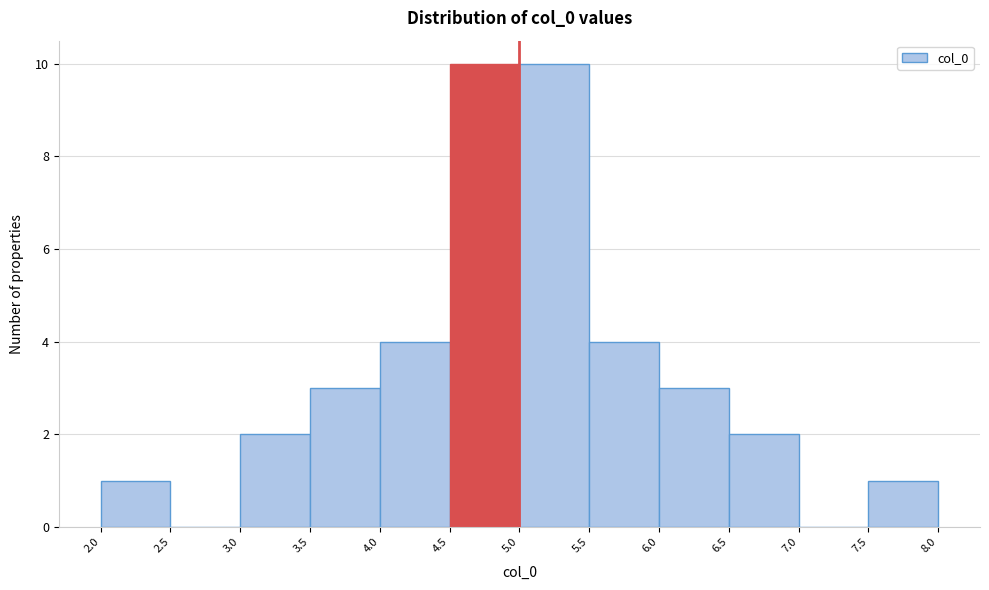

Reading left to right, list every bar in this chart as the range it spans on the x-axis followed by its height. The values are not printed on the chart, so give them approximately, as read against the axis.

2.0 to 2.5: 1
2.5 to 3.0: 0
3.0 to 3.5: 2
3.5 to 4.0: 3
4.0 to 4.5: 4
4.5 to 5.0: 10
5.0 to 5.5: 10
5.5 to 6.0: 4
6.0 to 6.5: 3
6.5 to 7.0: 2
7.0 to 7.5: 0
7.5 to 8.0: 1